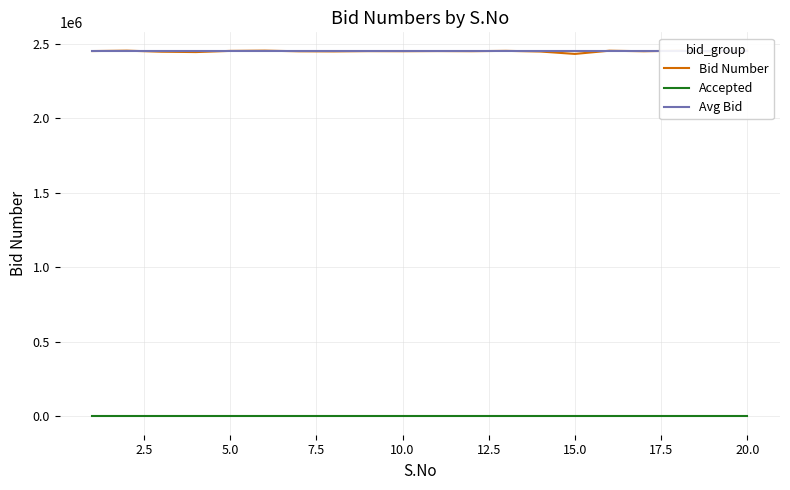

Reading right to left, transcribe all the data shown in this chart.

Bid Number: 2454037	2448874	2453867	2450127	2453814	2432187	2448297	2452893	2450490	2451349	2450379	2450903	2449075	2449839	2454357	2452590	2444642	2447109	2454149	2451472
Accepted: 0	0	0	0	0	0	0	0	0	0	0	0	0	0	0	0	0	0	0	0
Avg Bid: 2450000	2450000	2450000	2450000	2450000	2450000	2450000	2450000	2450000	2450000	2450000	2450000	2450000	2450000	2450000	2450000	2450000	2450000	2450000	2450000